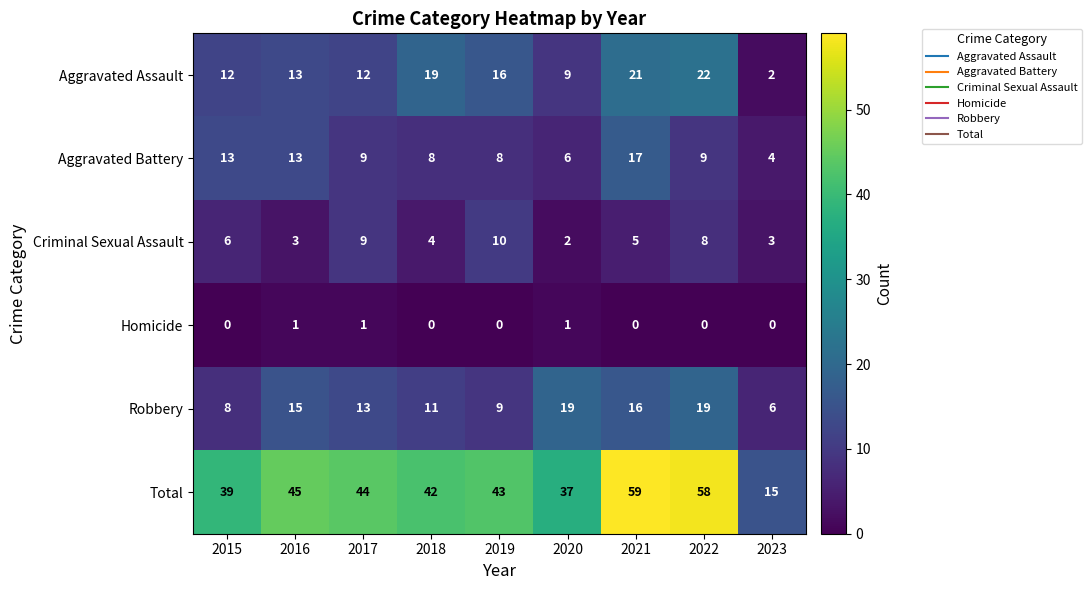

What is the average value of the Aggravated Battery series?

10